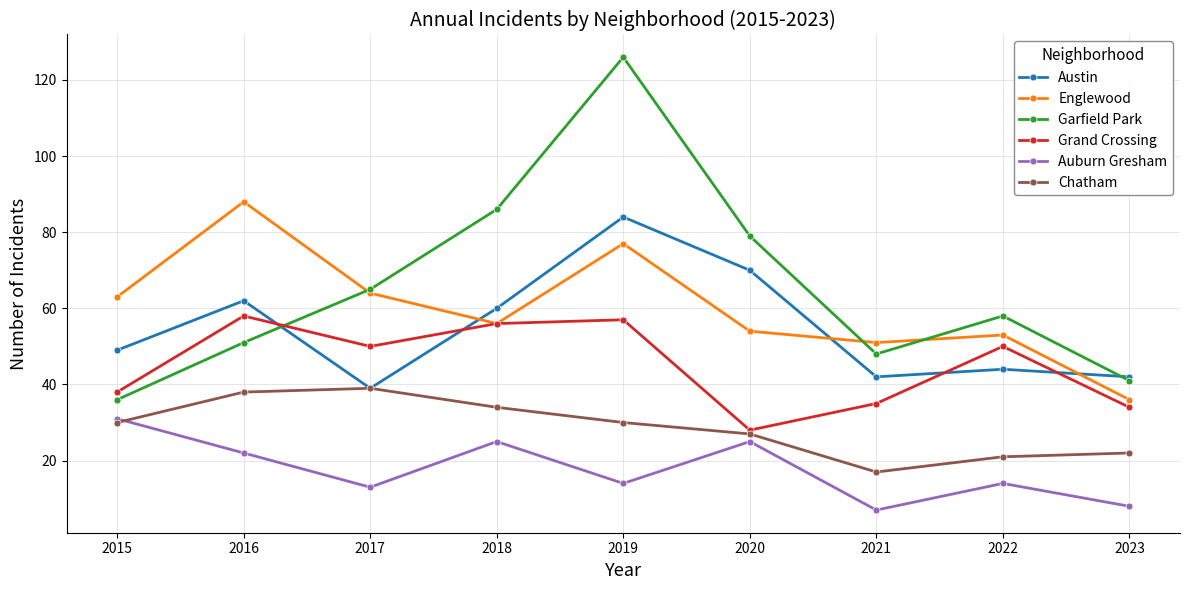

Reading left to right, list all the values displayed in this chart.

Austin: 2015=49	2016=62	2017=39	2018=60	2019=84	2020=70	2021=42	2022=44	2023=42
Englewood: 2015=63	2016=88	2017=64	2018=56	2019=77	2020=54	2021=51	2022=53	2023=36
Garfield Park: 2015=36	2016=51	2017=65	2018=86	2019=126	2020=79	2021=48	2022=58	2023=41
Grand Crossing: 2015=38	2016=58	2017=50	2018=56	2019=57	2020=28	2021=35	2022=50	2023=34
Auburn Gresham: 2015=31	2016=22	2017=13	2018=25	2019=14	2020=25	2021=7	2022=14	2023=8
Chatham: 2015=30	2016=38	2017=39	2018=34	2019=30	2020=27	2021=17	2022=21	2023=22